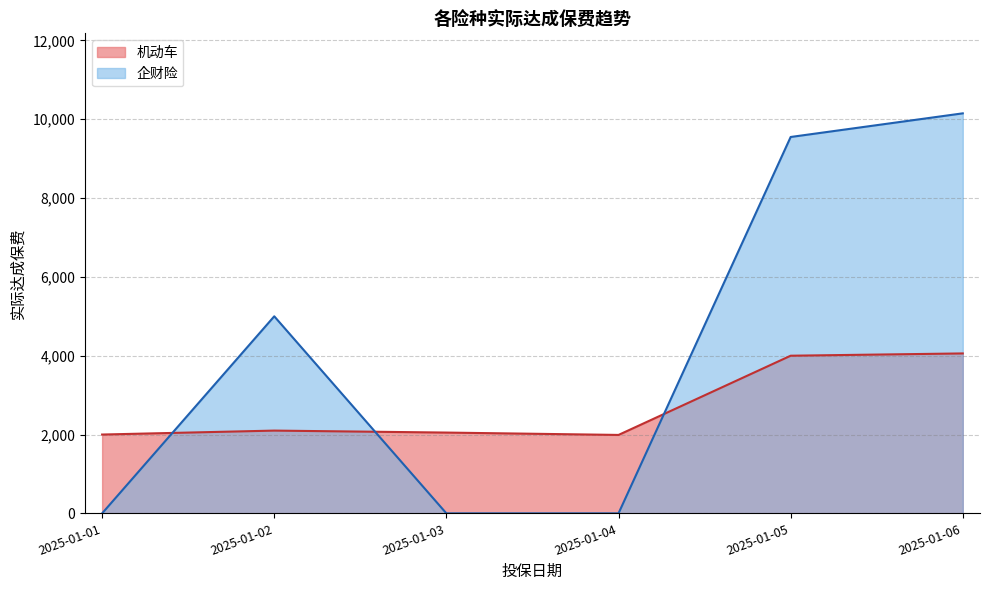

List the series in order of their peak value, highest first.

企财险, 机动车